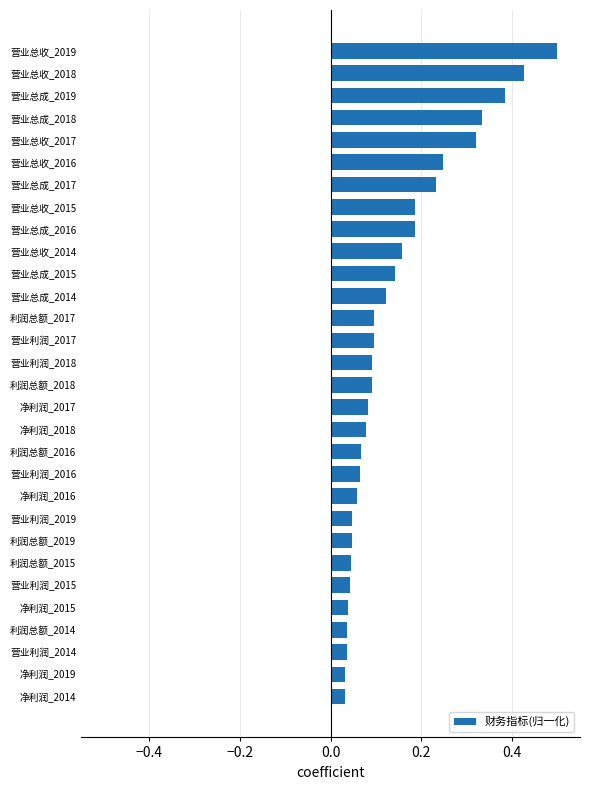

True or false: the data shows 0.1 at 营业利润_2015.

False